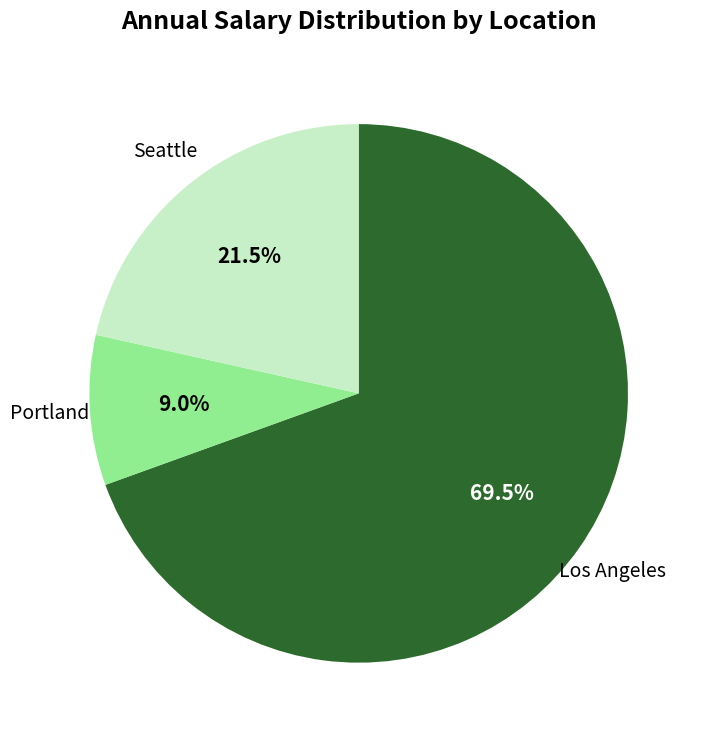

To the nearest percent, what is the average slice percentage?

33%